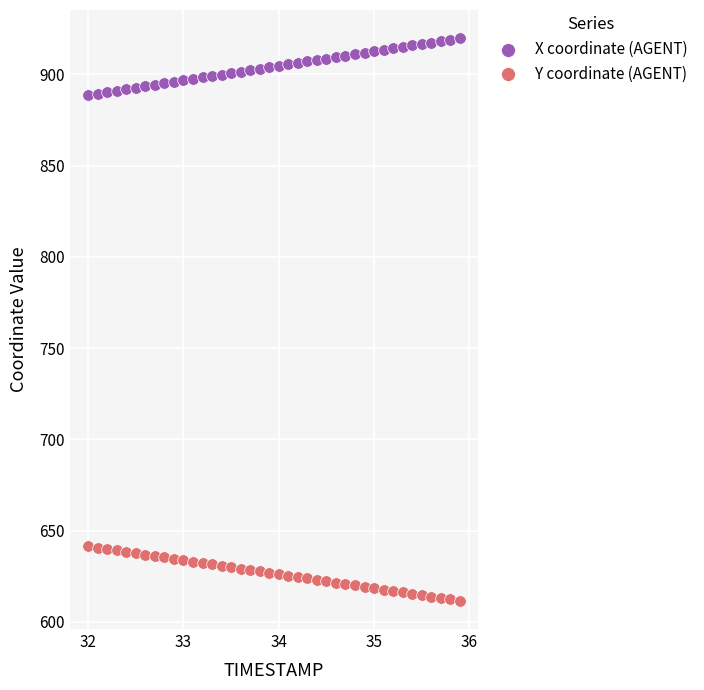

Which series contains the highest Y value?

X coordinate (AGENT)